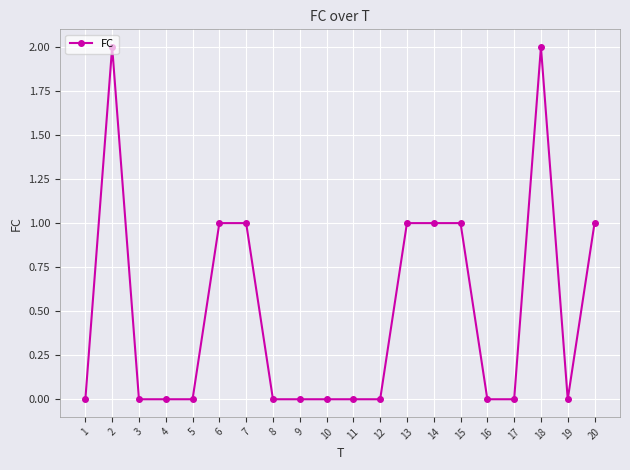

What is the change in value from 16 to 18?

+2